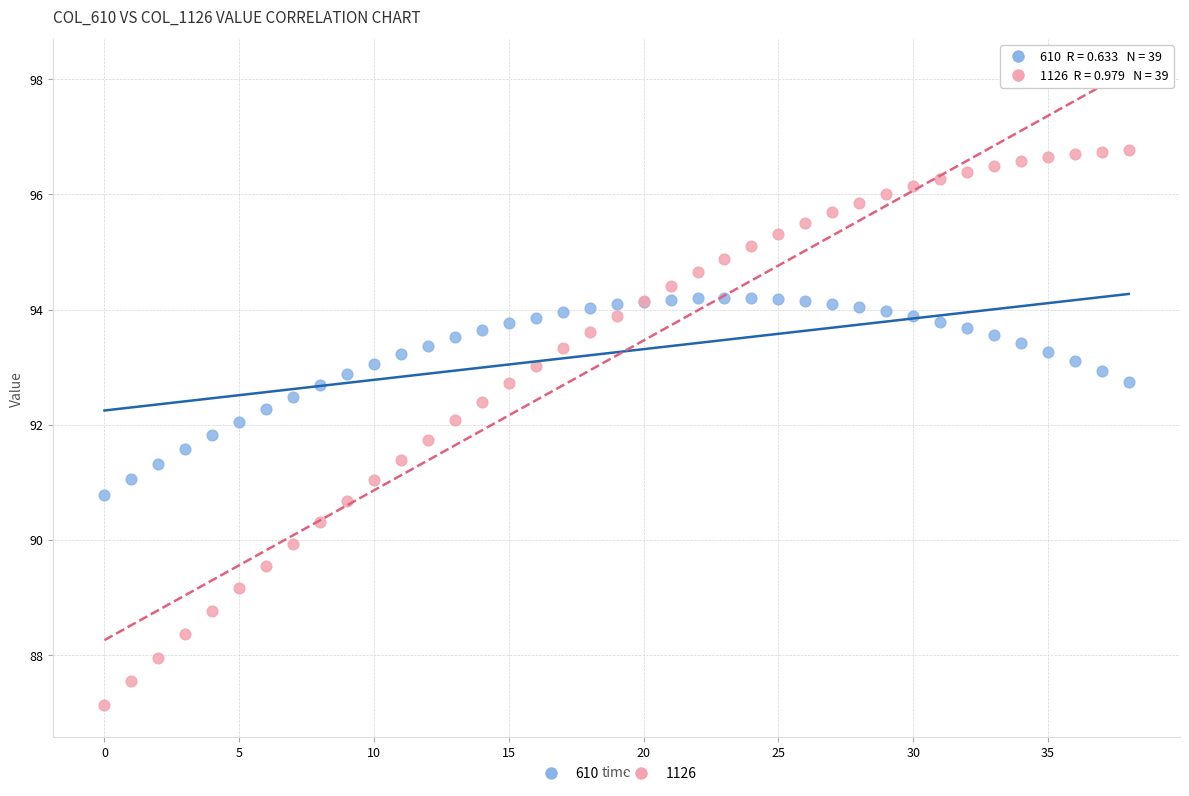

Which series contains the highest Y value?

1126